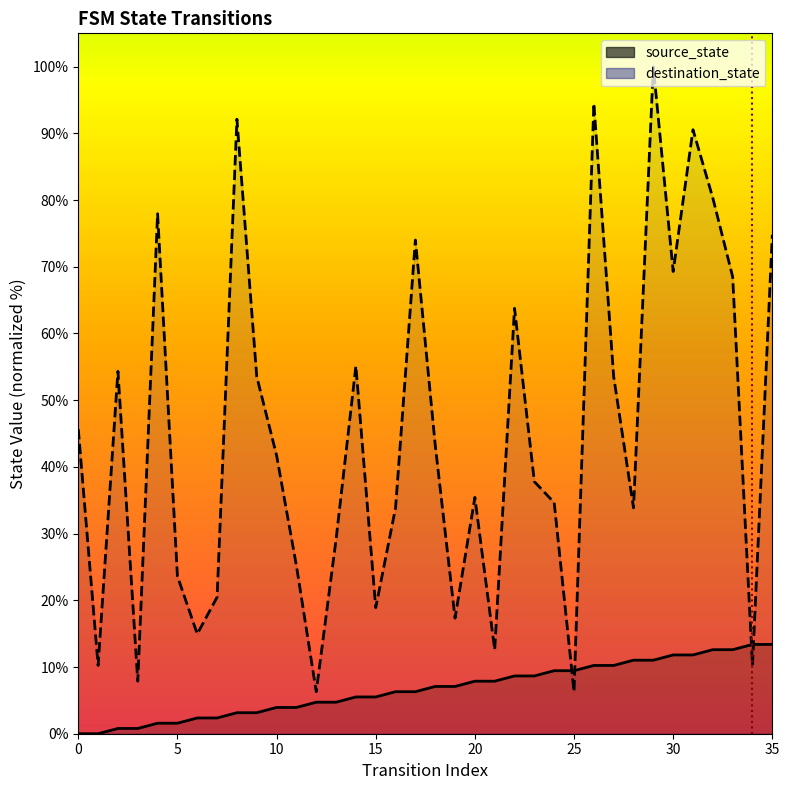

How many intersections are there between source_state and destination_state?

4